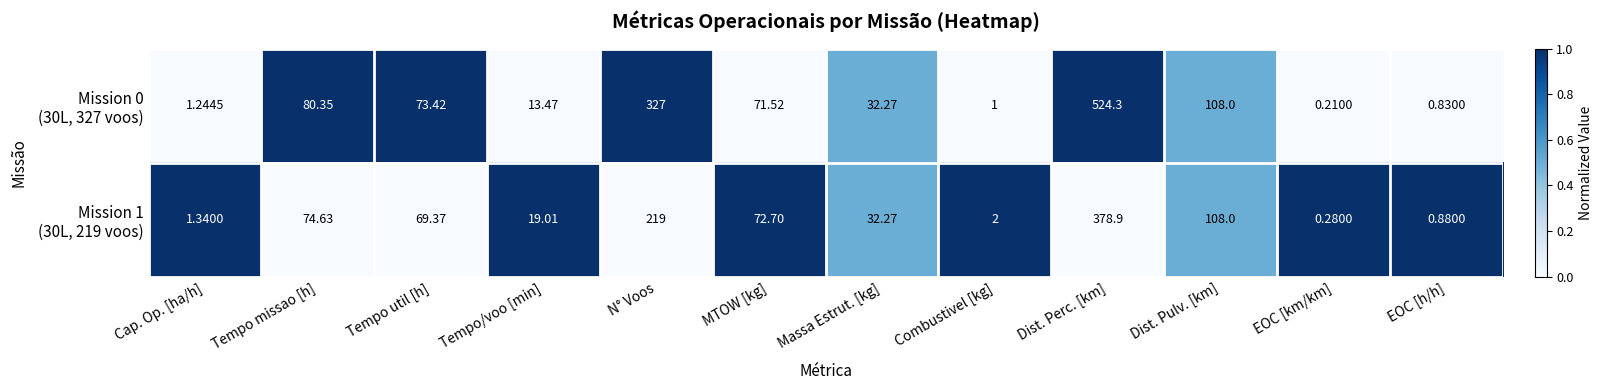

Which category has the lowest value across all series?

EOC [km/km]